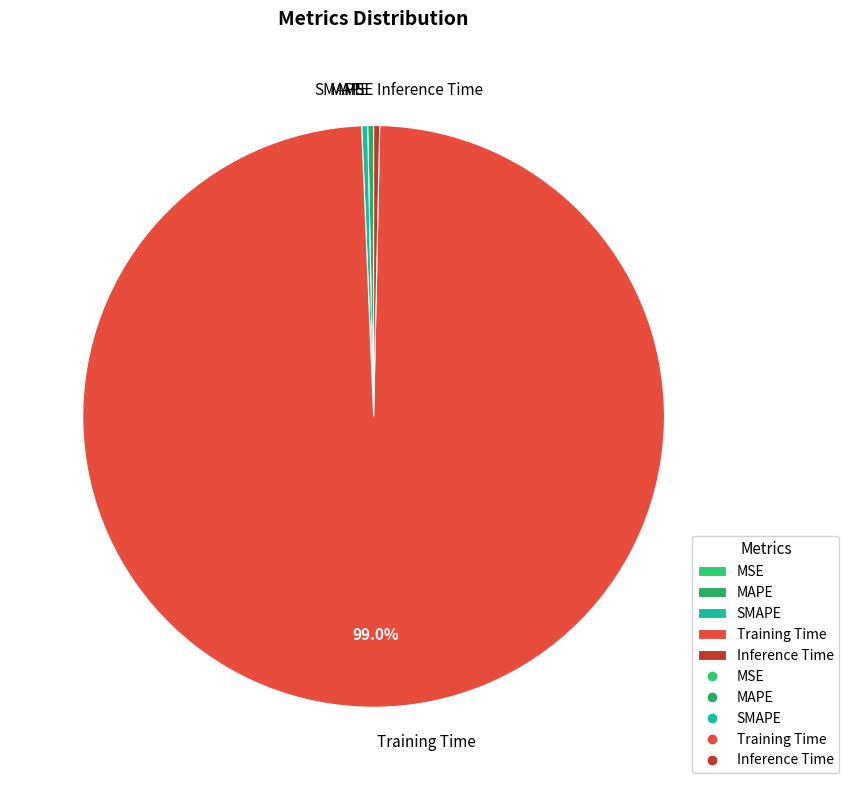

What is the largest slice in the pie chart?

Training Time